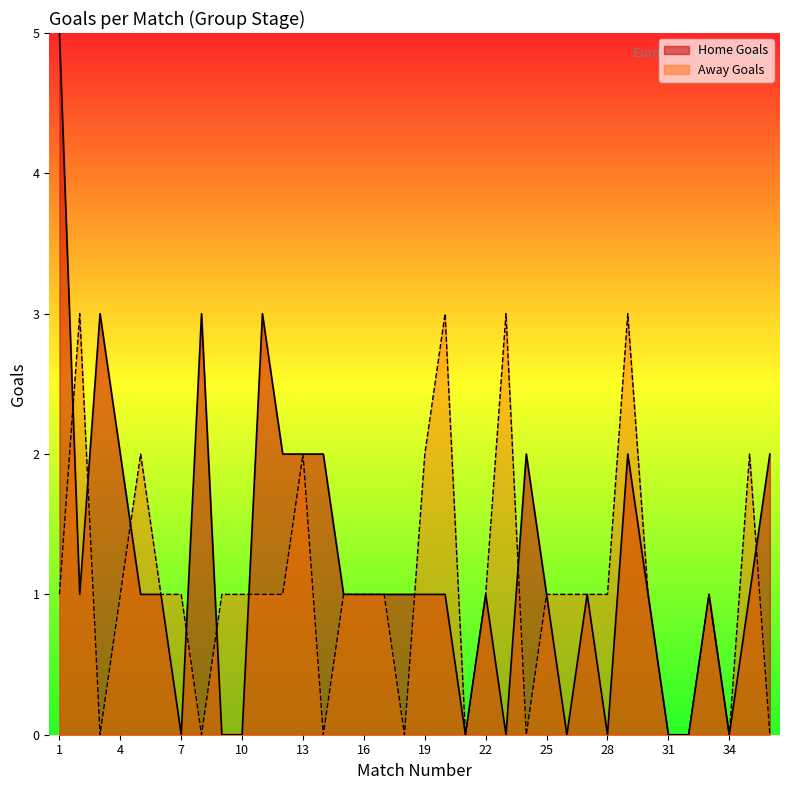

The value of Away Goals at 32 is 0. True or false?

True